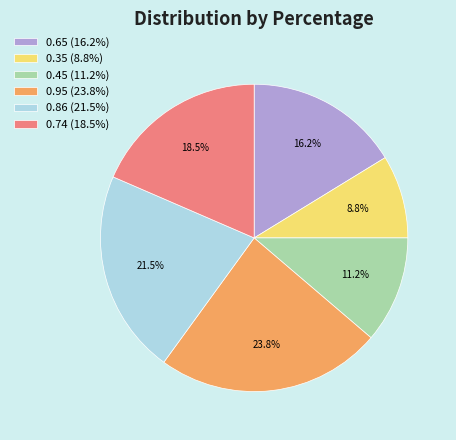

Rank the categories by value from lowest to highest.

0.35, 0.45, 0.65, 0.74, 0.86, 0.95